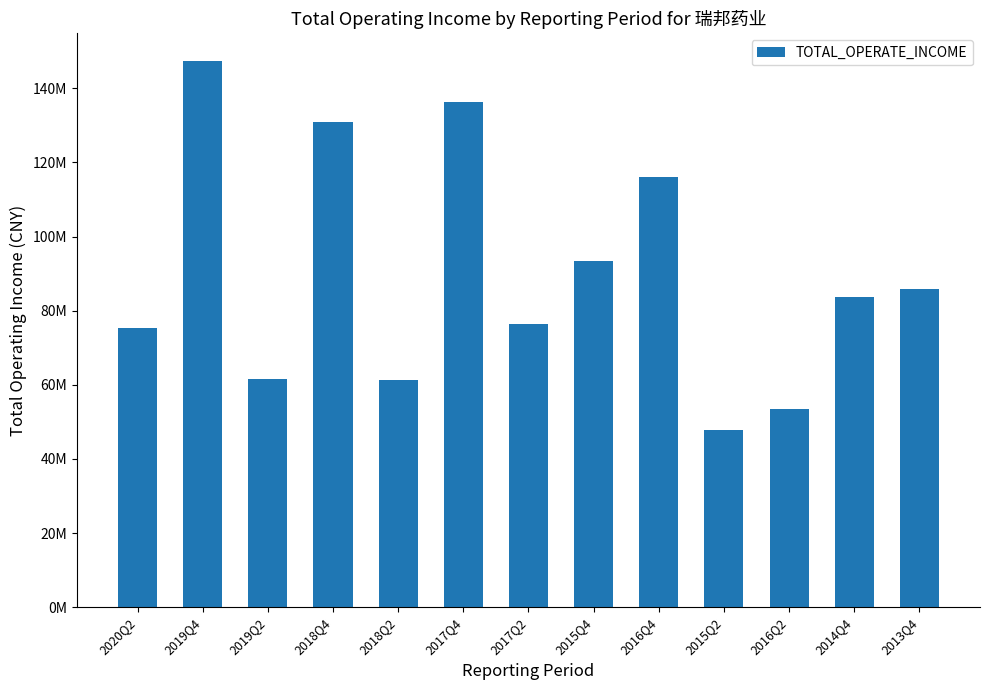

List the labels in order of value, largest first.

2019Q4, 2017Q4, 2018Q4, 2016Q4, 2015Q4, 2013Q4, 2014Q4, 2017Q2, 2020Q2, 2019Q2, 2018Q2, 2016Q2, 2015Q2